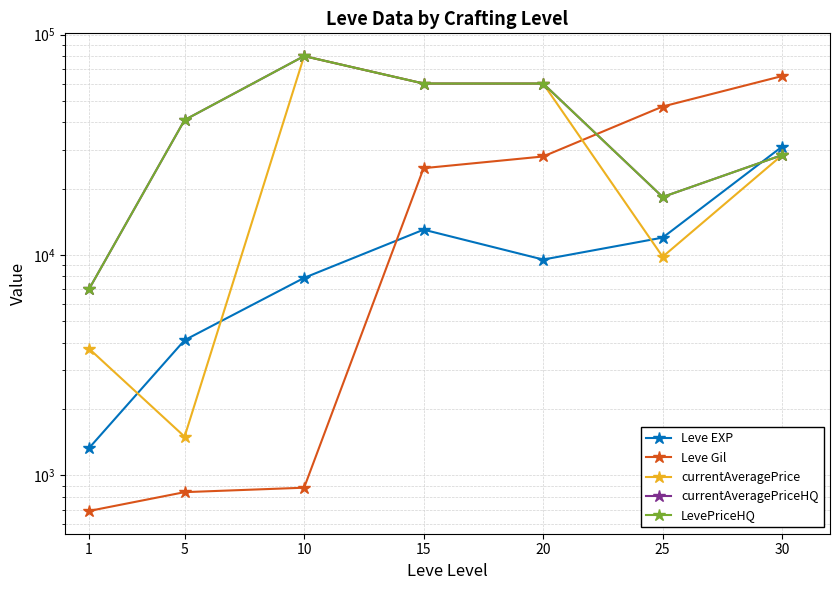

Which has a higher value, 5 or 25?

25